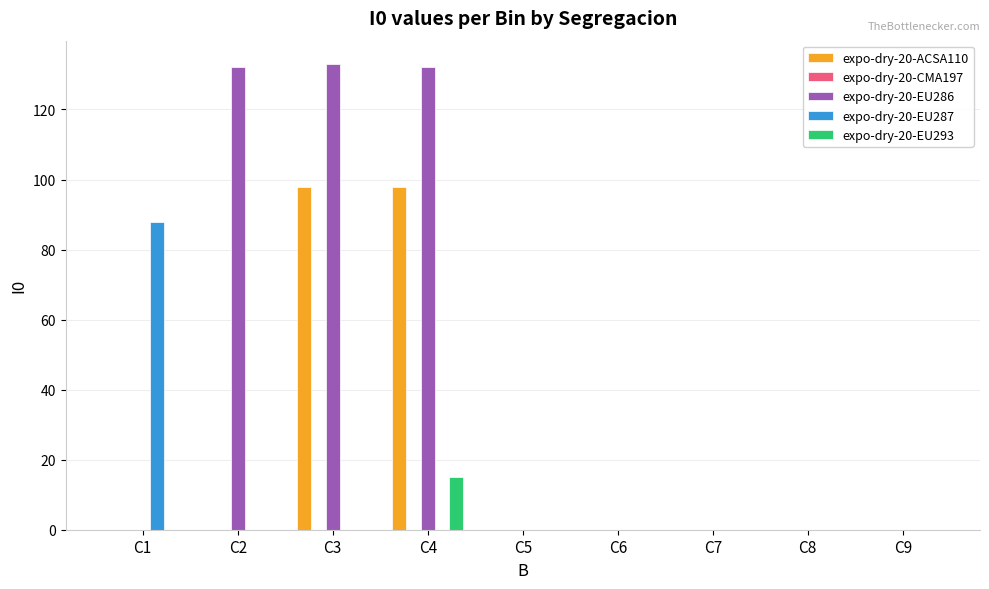

What is the maximum value shown in the chart?

133